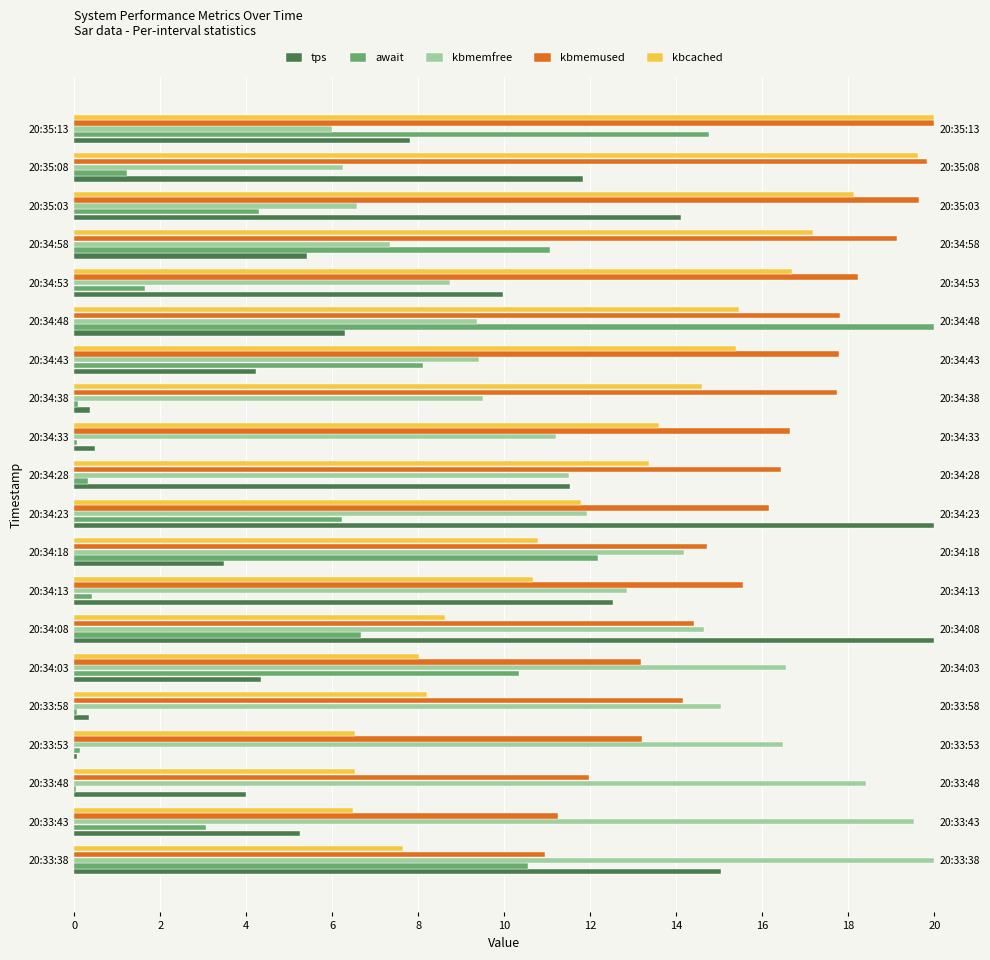

What is the value of the await bar at the 8th from the left?

0.4